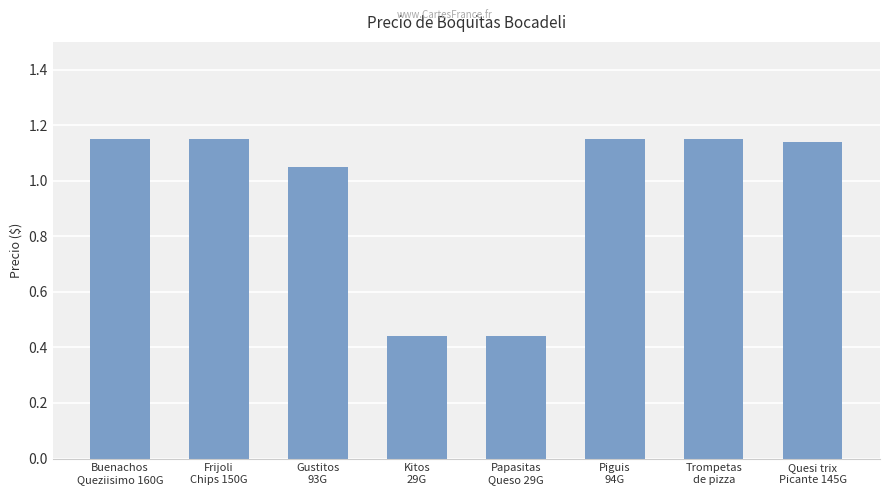

What is the difference between the maximum and minimum values?

0.7